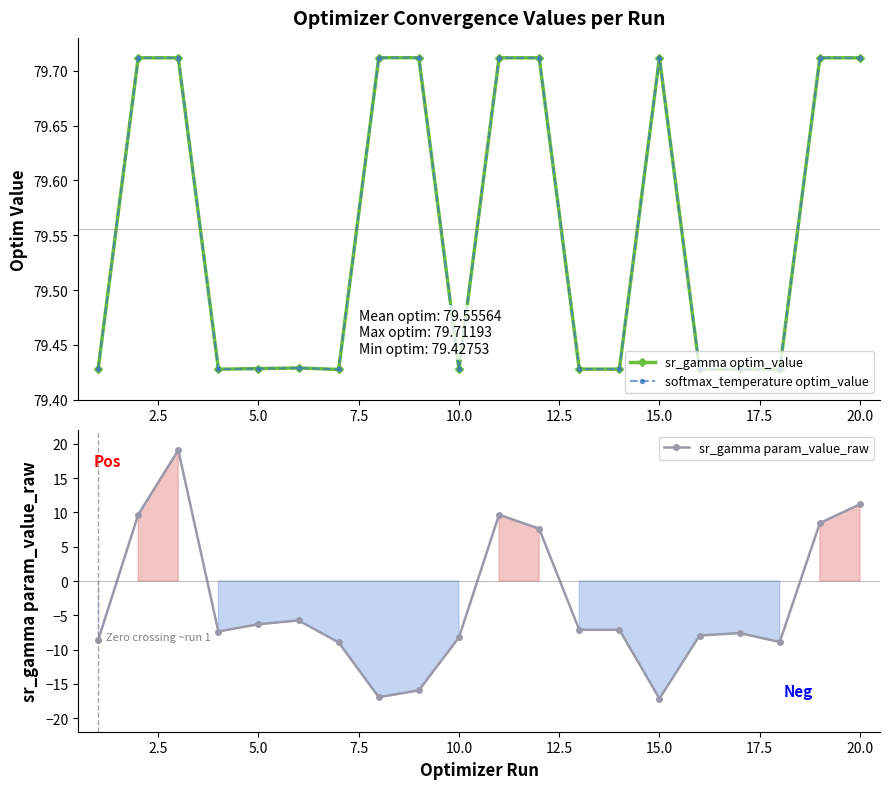

How many values in sr_gamma param_value_raw are below zero?

14